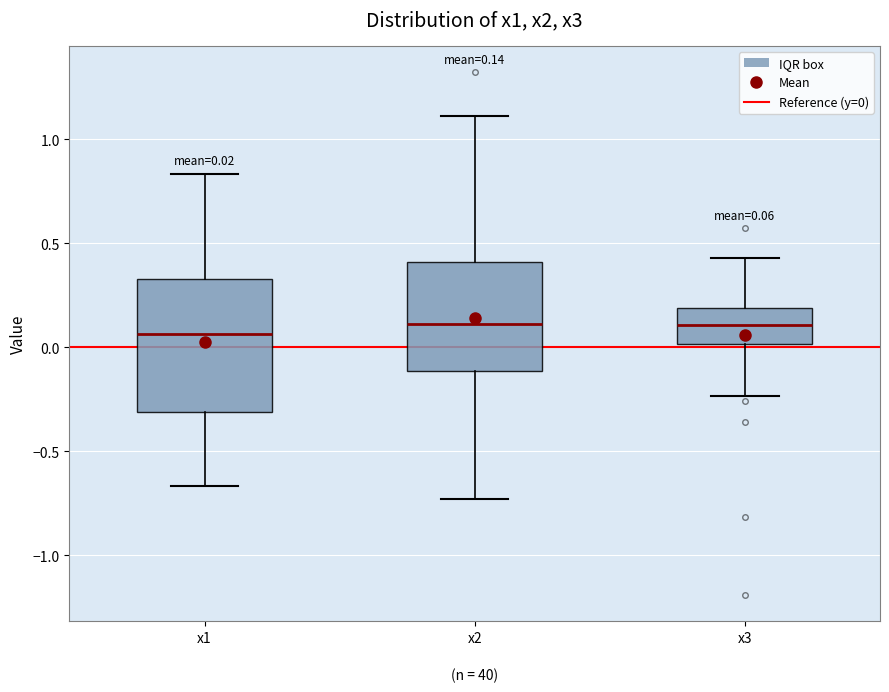

Comparing the boxes themselves (not the whiskers), which one is the tallest?

x1